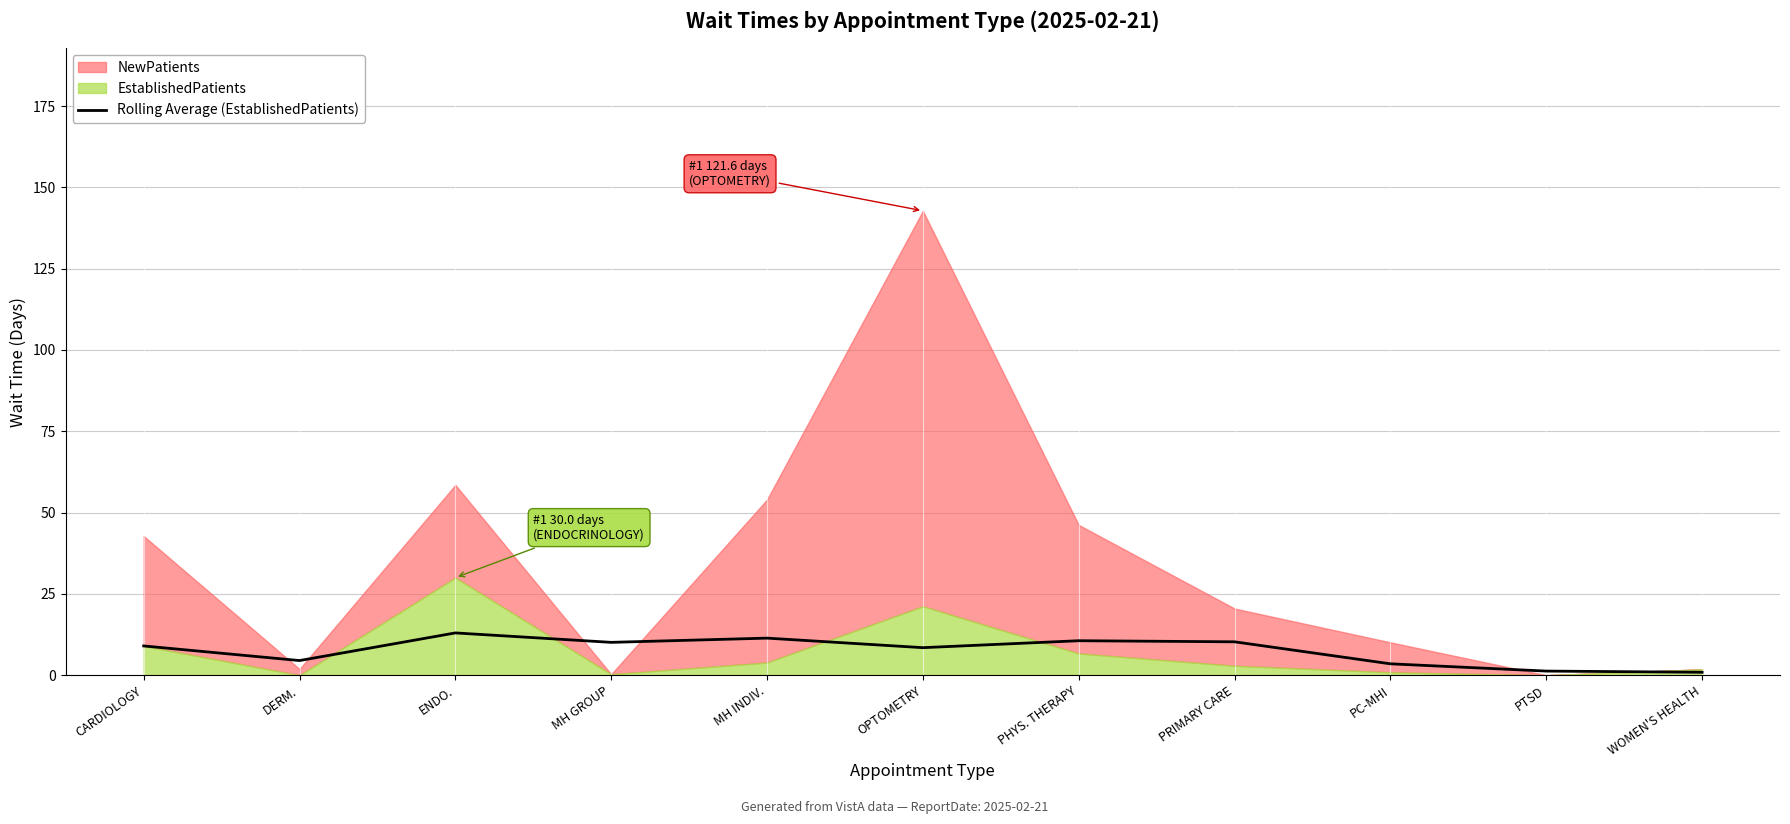

Where is the data nearest to the value 6?

DERM.